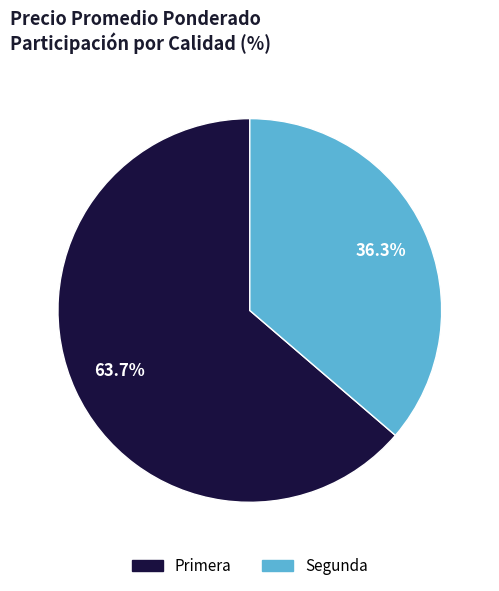

What is the ratio of the value at Segunda to the value at Primera?

0.6